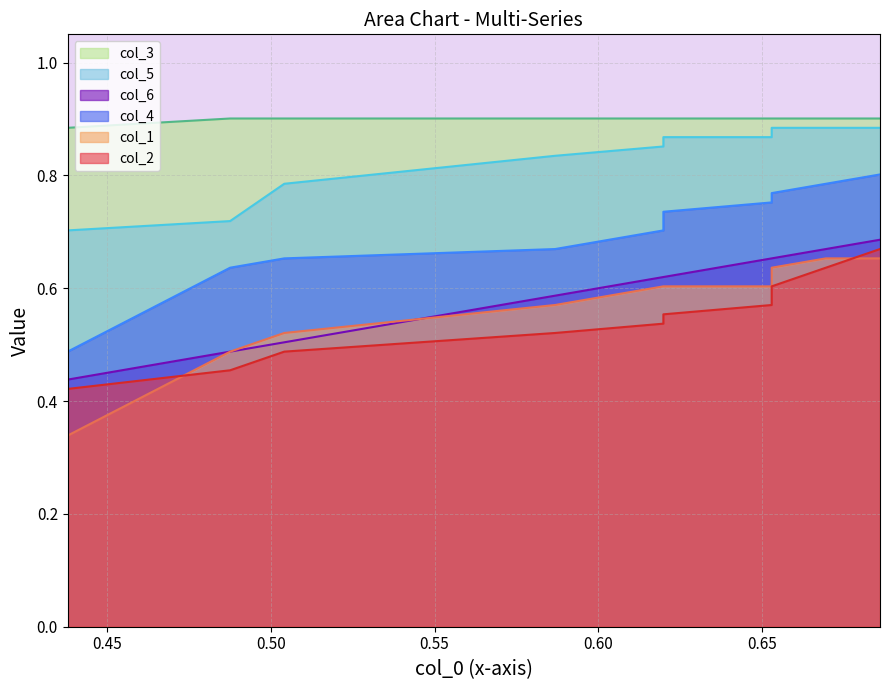

Which series has the largest total across all categories?

col_3